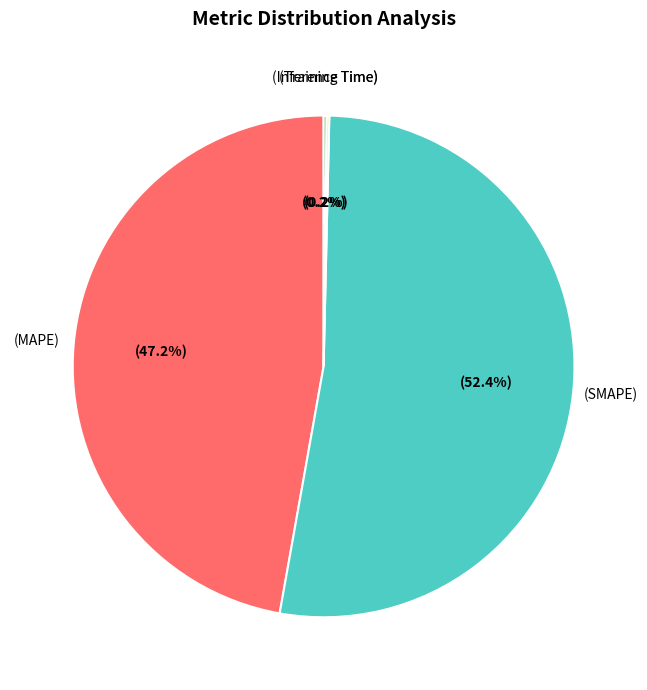

Is there any slice that represents more than half of the pie?

Yes